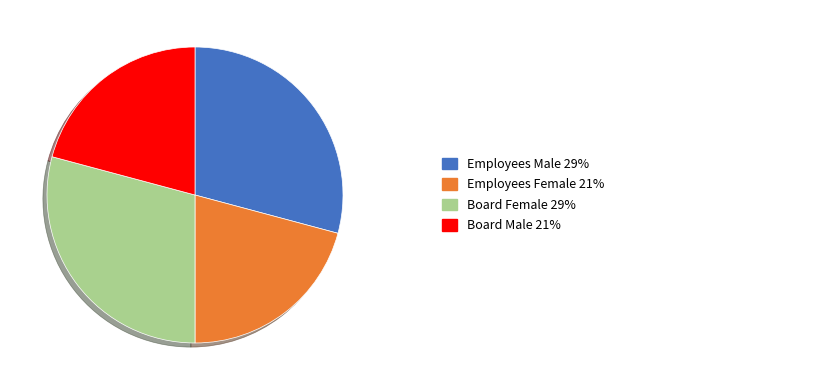

Is there any slice that represents more than half of the pie?

No